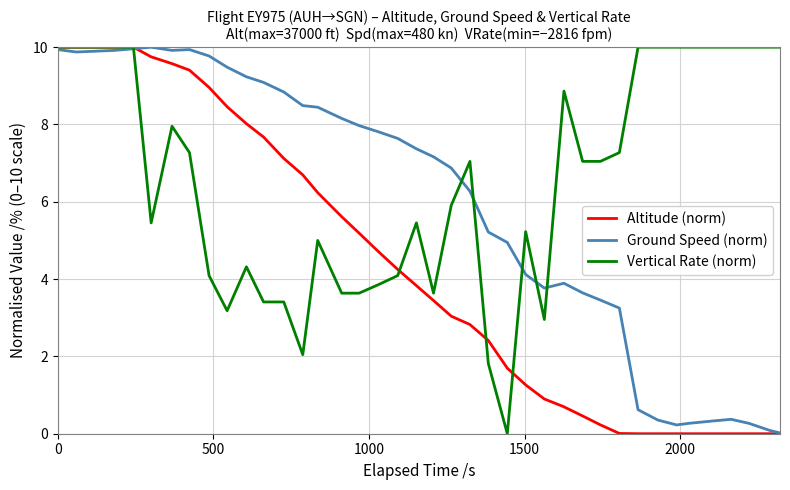

List the series in order of their overall mean, lowest first.

Altitude (norm), Ground Speed (norm), Vertical Rate (norm)